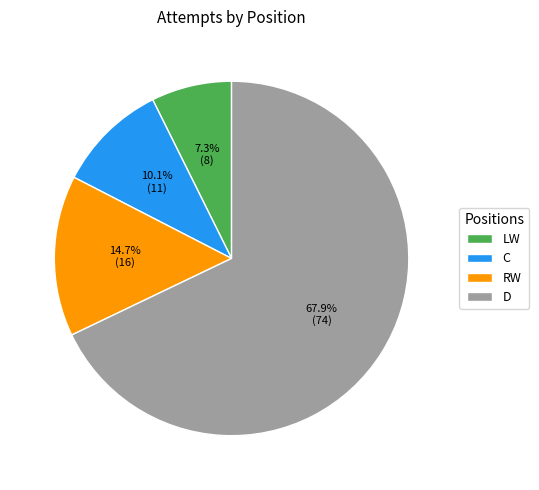

Which slice is the largest?

D